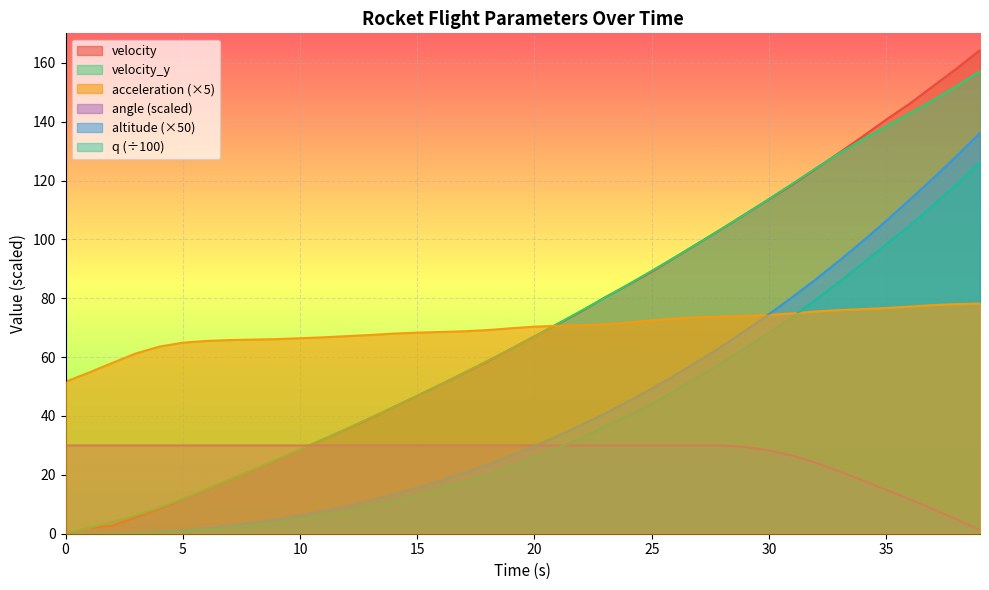

How many values in velocity are above zero?

39